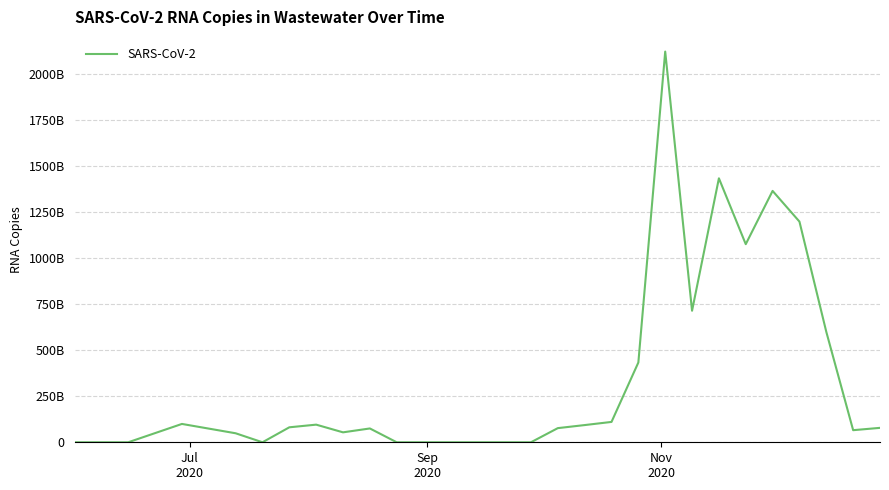

Does the chart have visible grid lines?

Yes